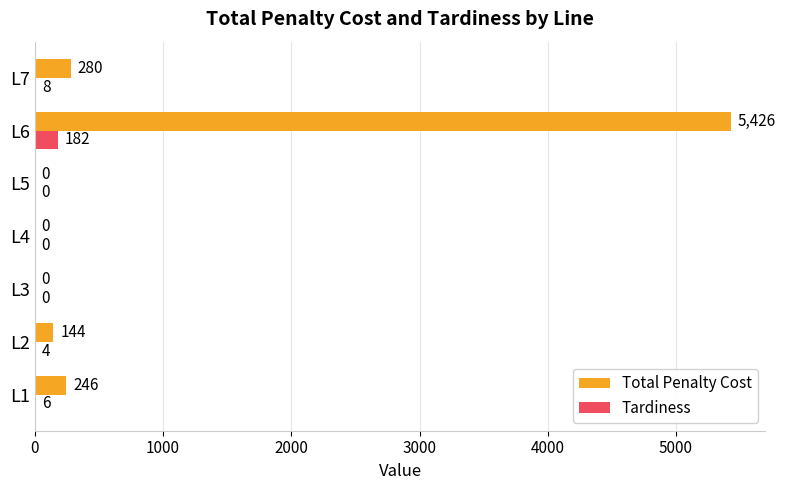

How many series are shown in this chart?

2